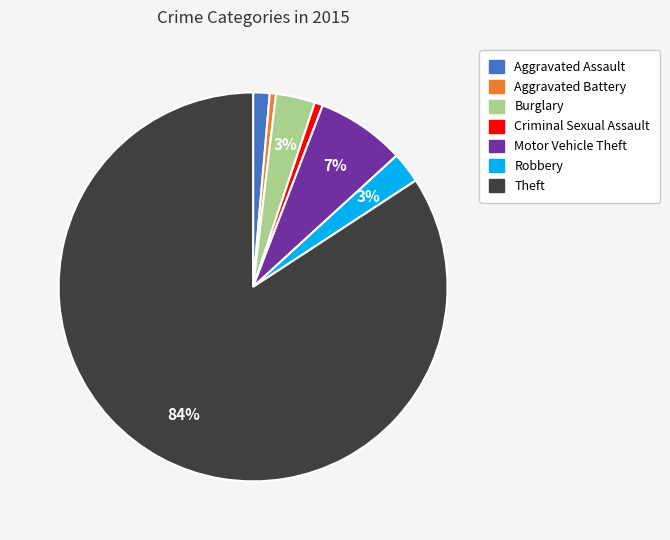

Count the number of slices in the pie.

7